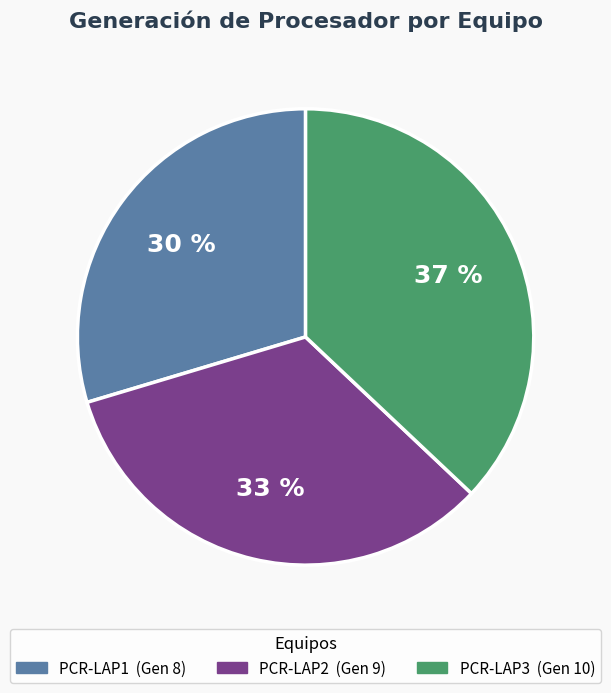

Which category has the smallest portion of the pie?

PCR-LAP1